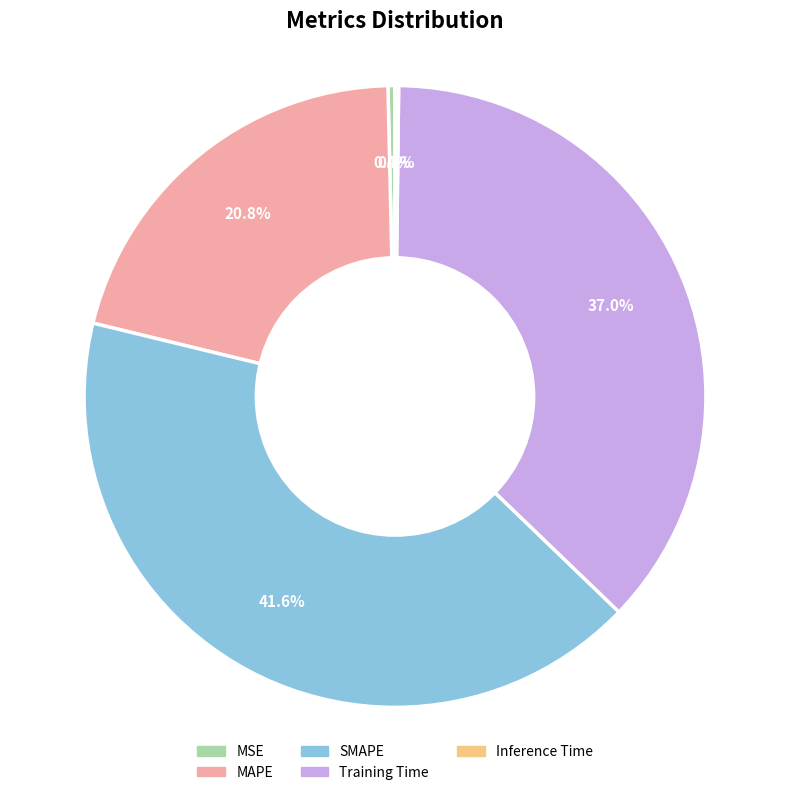

To the nearest percent, what is the difference between the Training Time and MAPE slice percentages?

16%